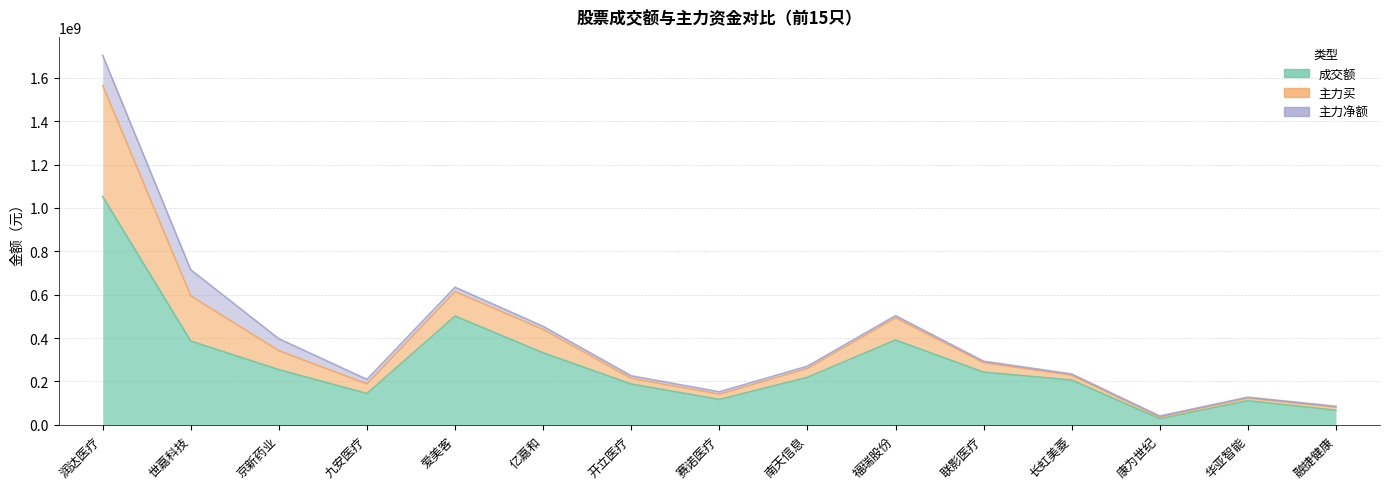

What is the average value of the 成交额 series?

282489004